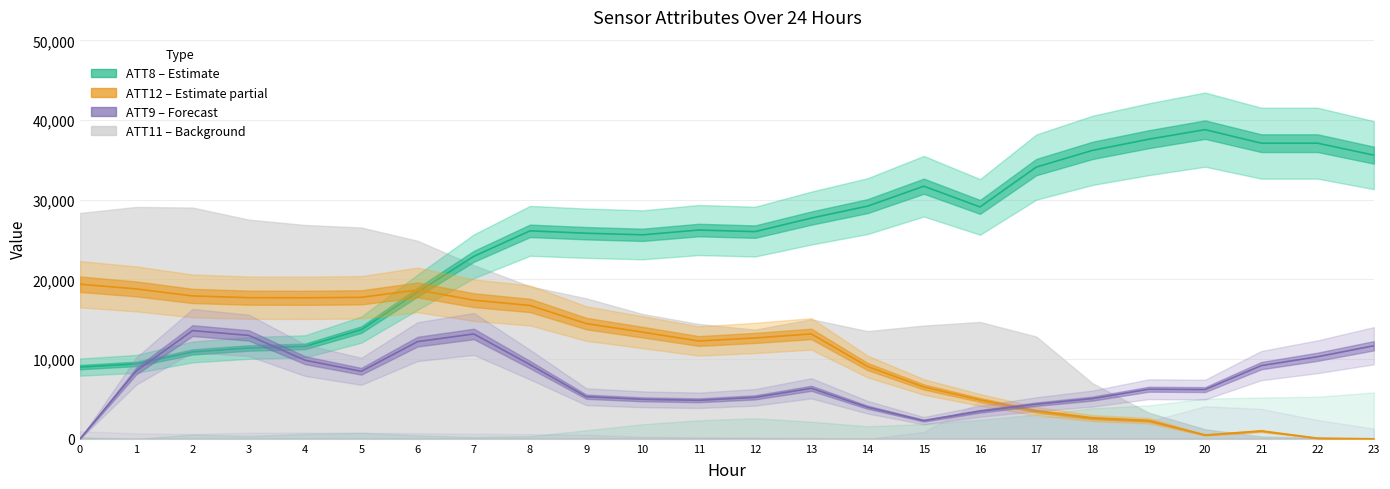

Is this an area chart (filled region under the line)?

No